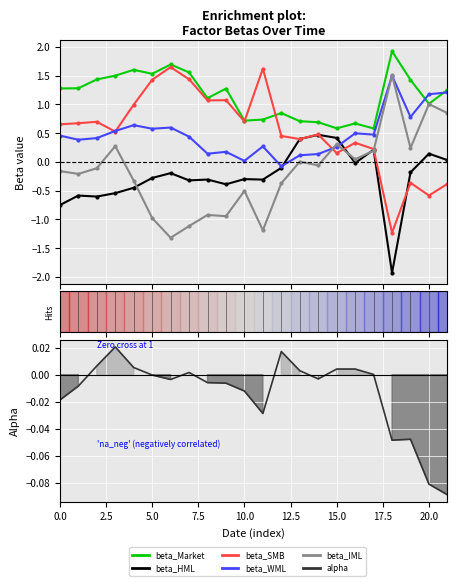

True or false: alpha has a value of 0.0 at 17.

True